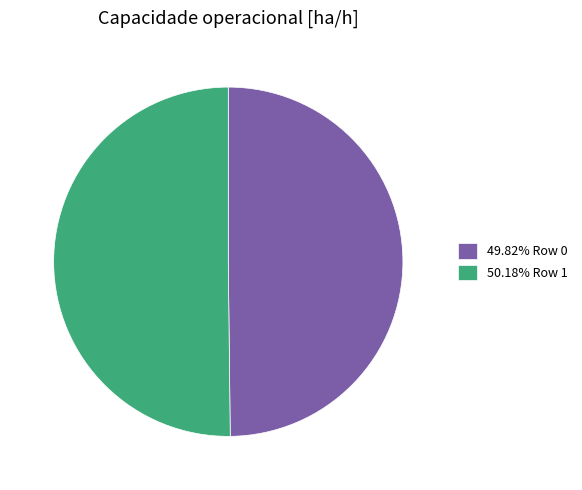

Approximately how many times larger is the value at 50.18% Row 1 compared to 49.82% Row 0?

1.0